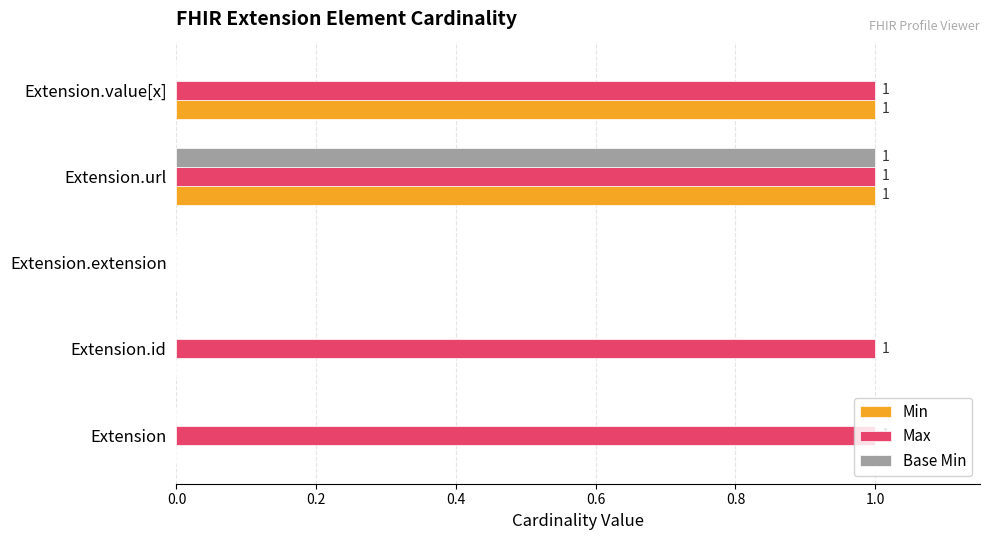

The value of Base Min at Extension.value[x] is 0. True or false?

True